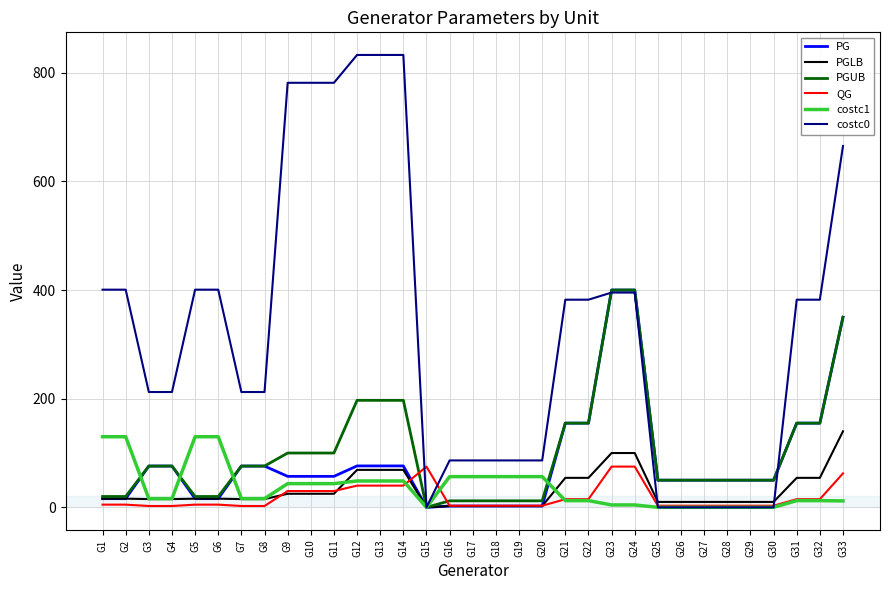

How many lines are shown in the chart?

6